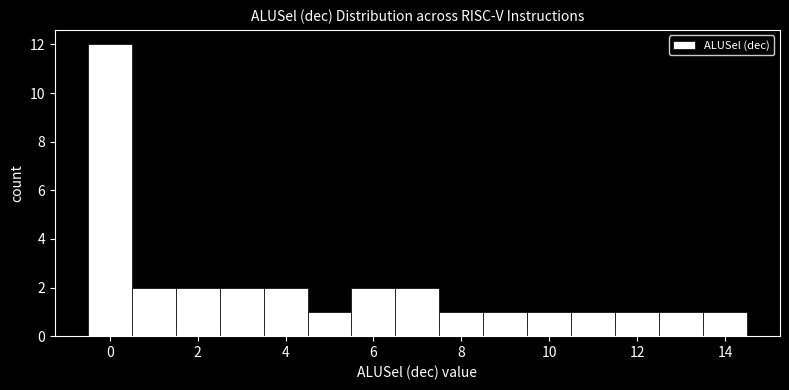

Which range on the x-axis has the tallest bar?

-0.5 to 0.5